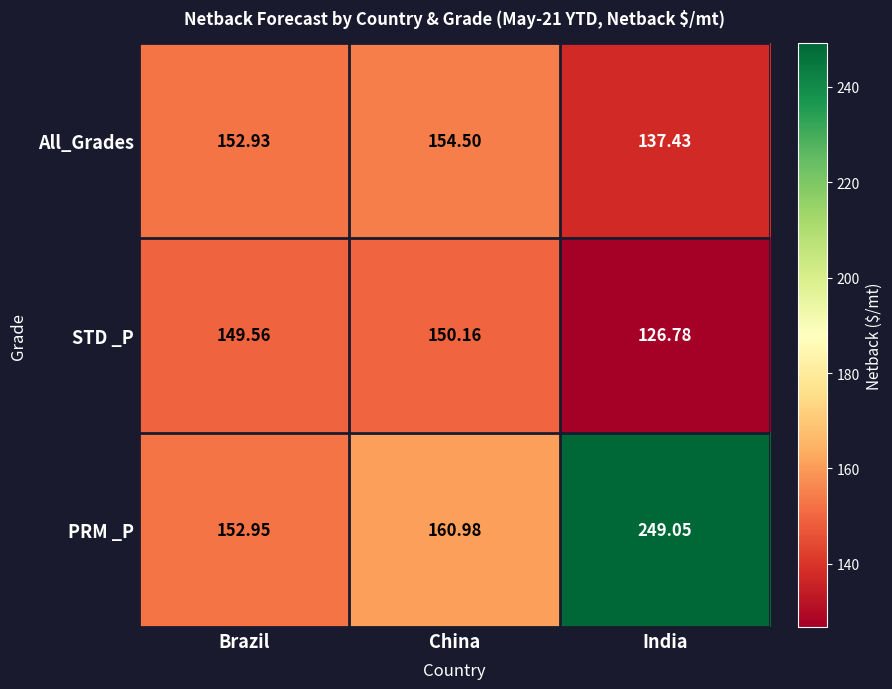

How many data points in STD _P are less than 149?

1